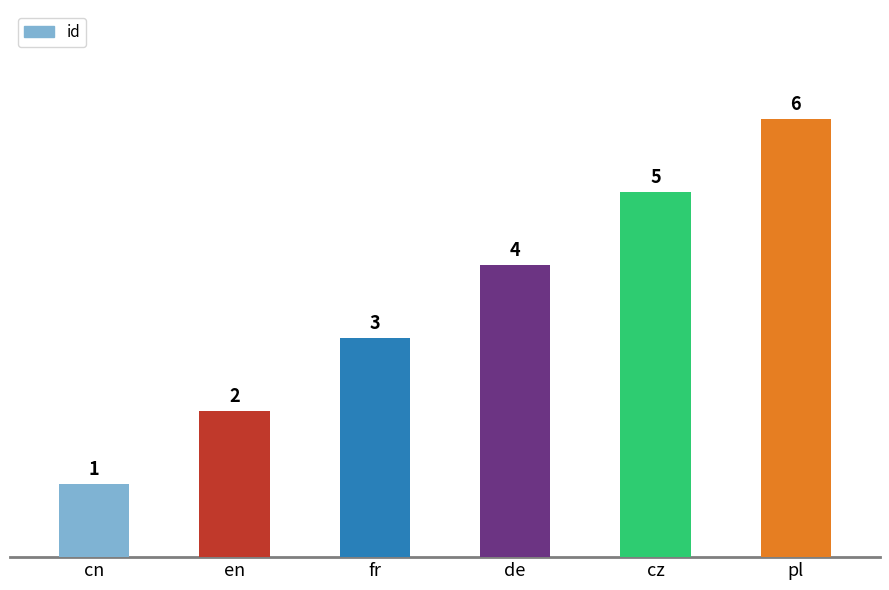

Rank the categories by value from lowest to highest.

cn, en, fr, de, cz, pl